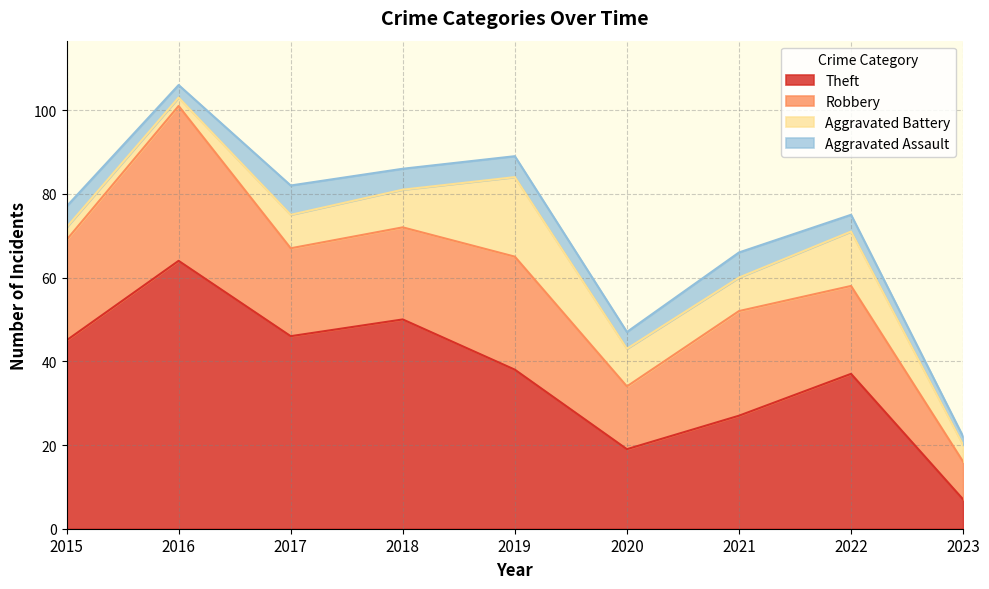

What is the average value of the Aggravated Battery series?

8